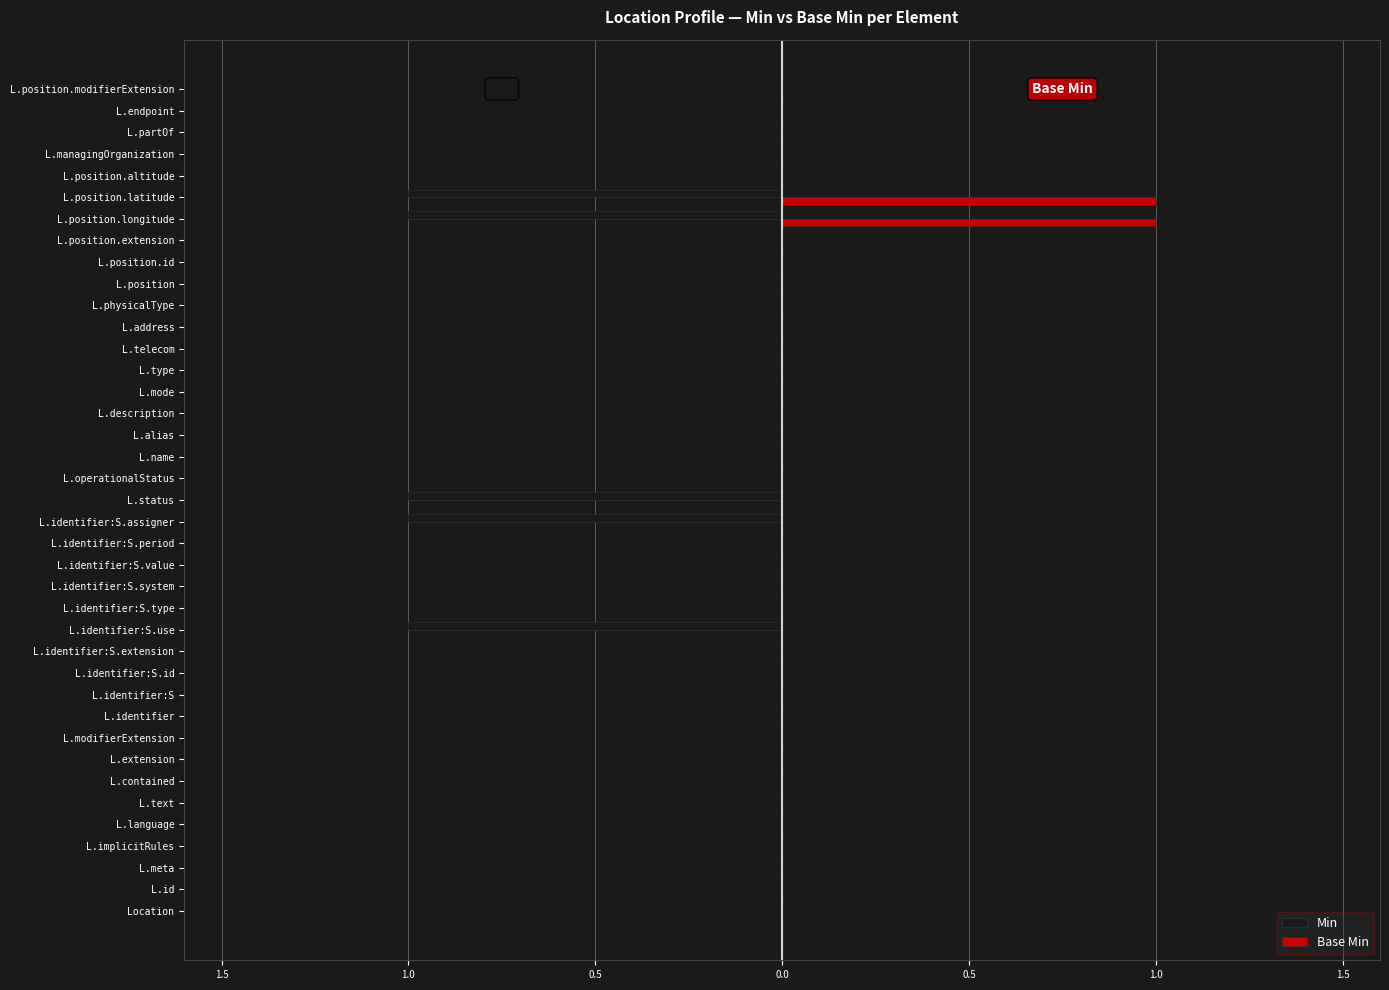

Between L.physicalType and L.position, which series saw the biggest shift?

Min